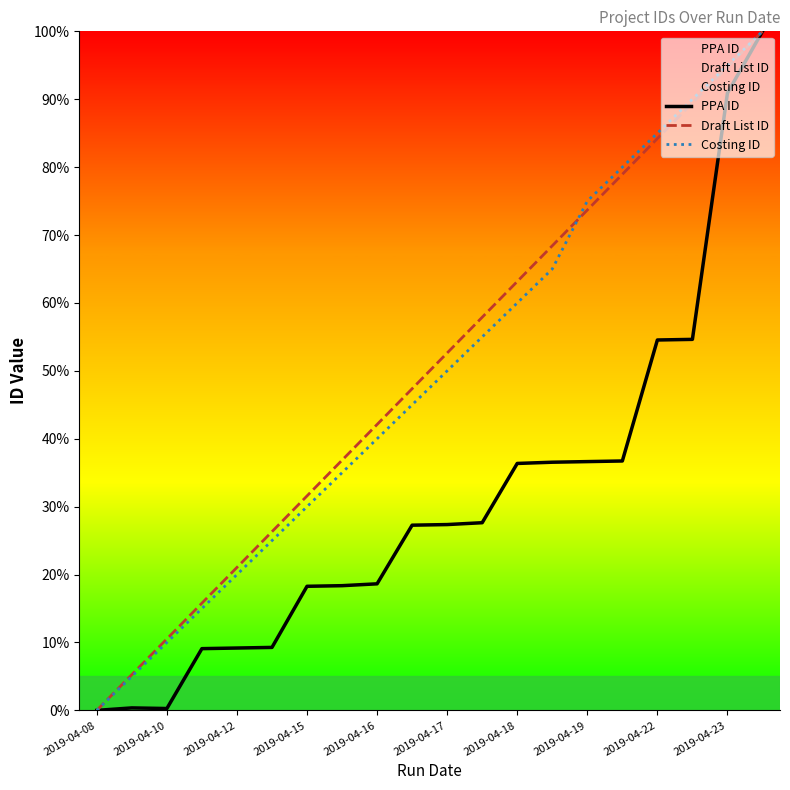

What is the maximum value shown in the chart?

100.0